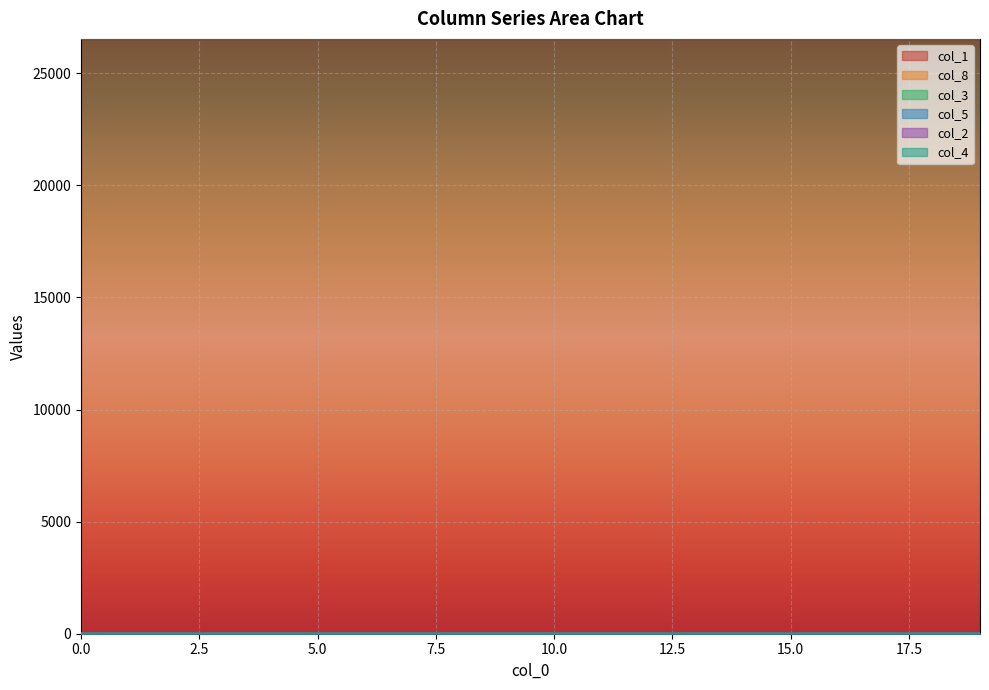

At how many categories does at least one series exceed 20068?

20